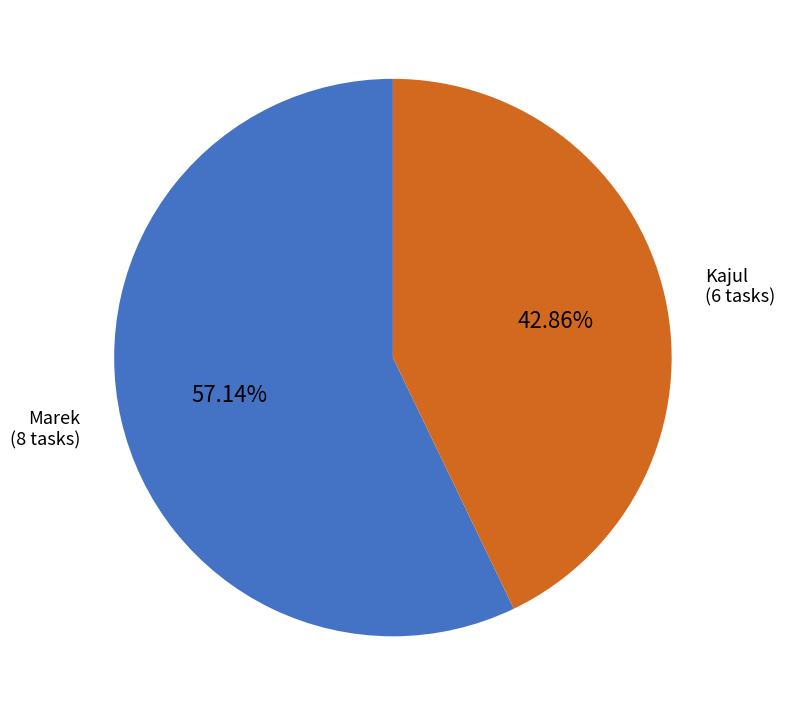

Is there a majority slice in this chart?

Yes